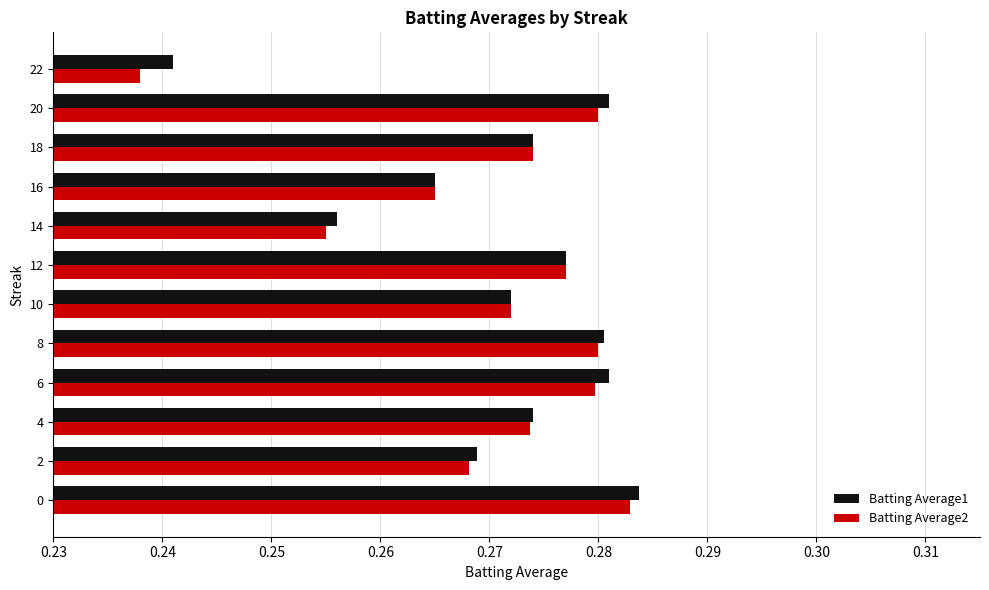

Is it true that Batting Average1 equals 0.1 at 18?

False